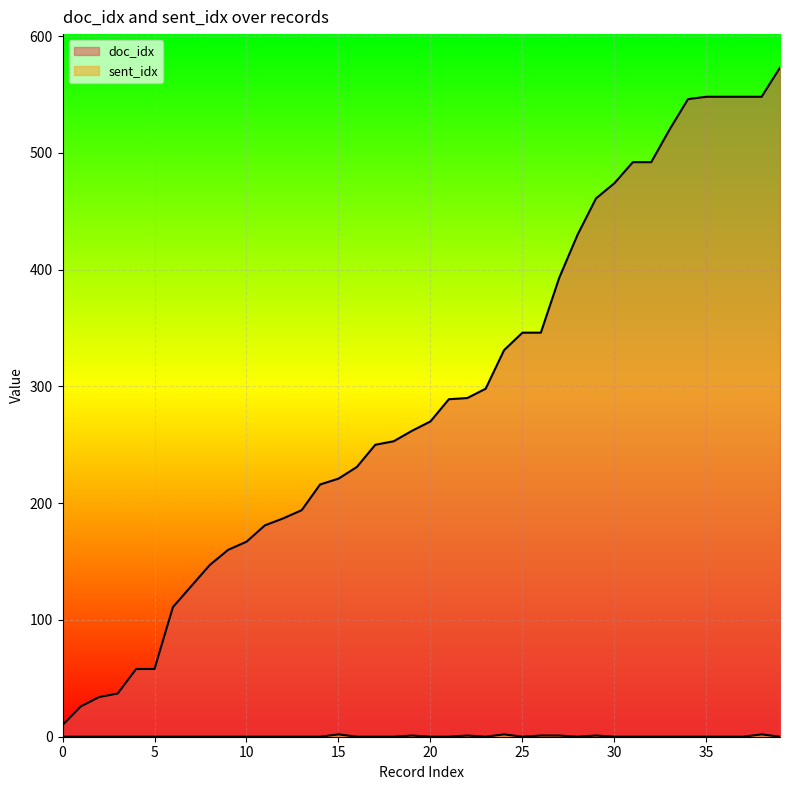

What is the highest value of the doc_idx series?

573